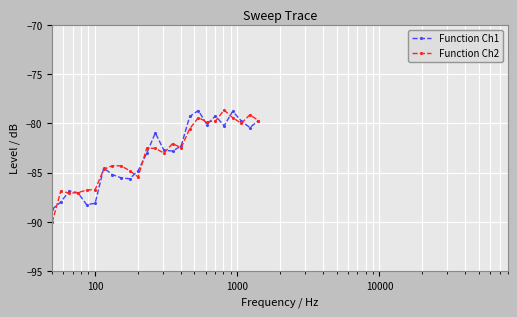

What is the maximum value shown in the chart?

-78.7